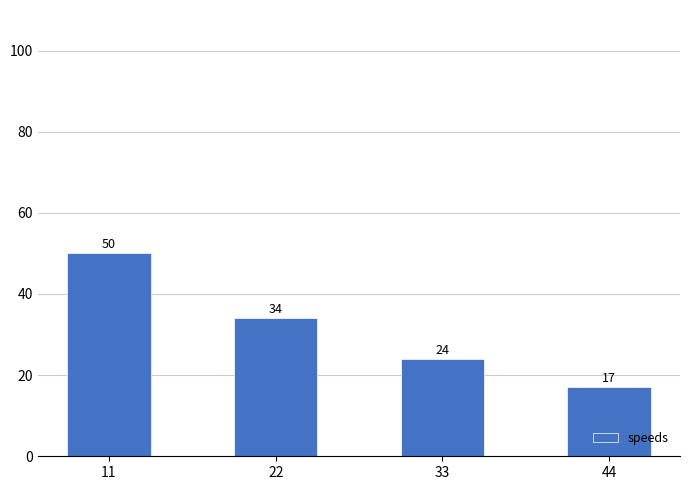

Reading right to left, list all the values displayed in this chart.

17	24	34	50